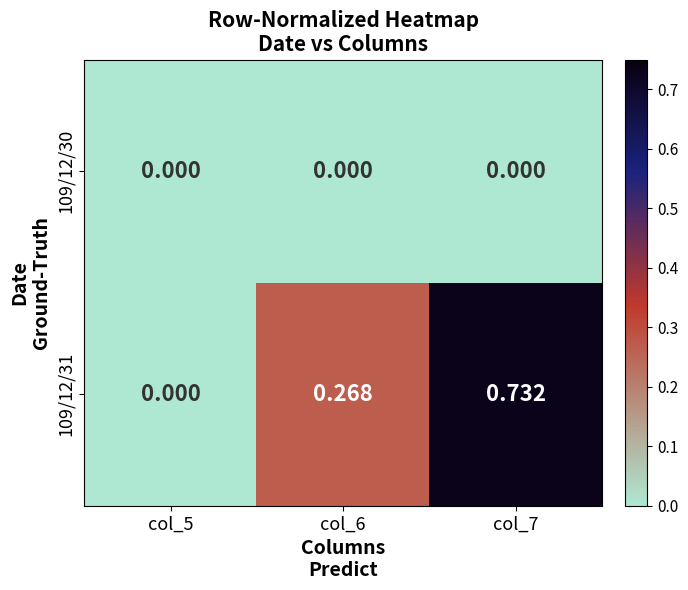

List the series in order of their peak value, highest first.

109/12/31, 109/12/30